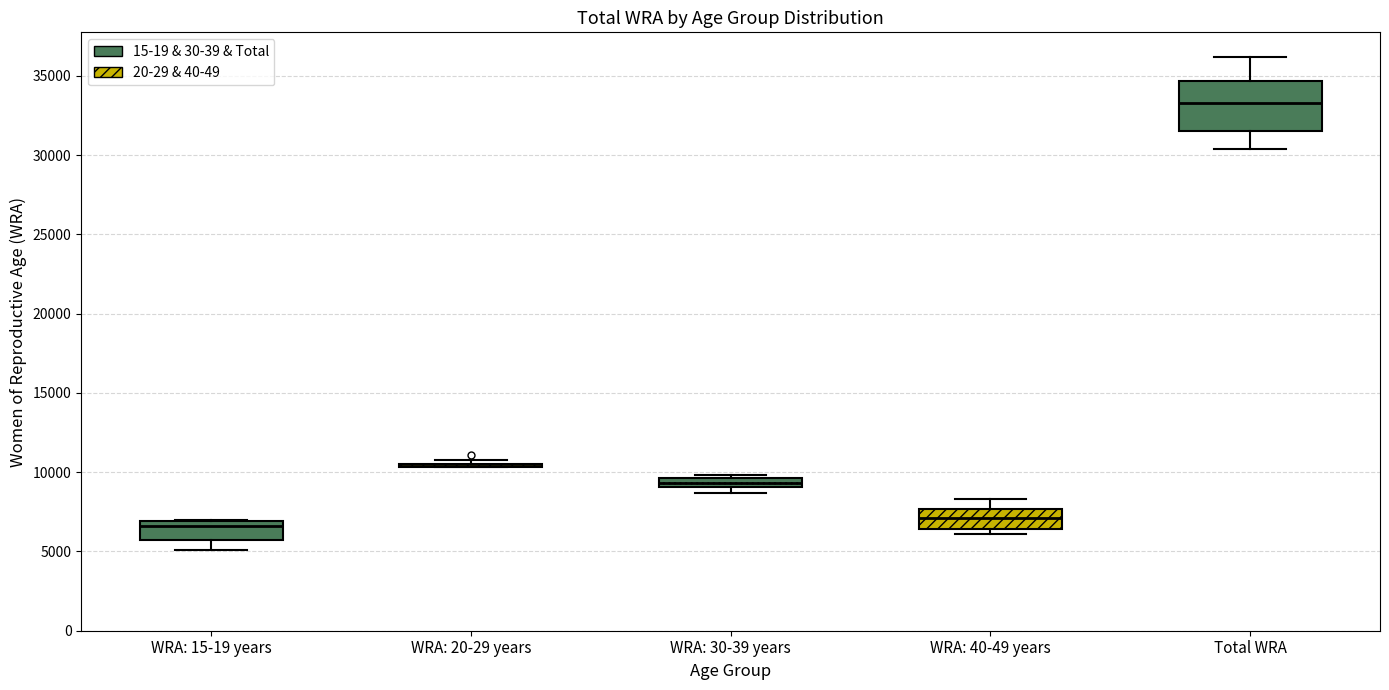

Where does the lower whisker of the box for Total WRA end on the y-axis? The values are not printed on the chart, so give them approximately, as read against the axis.

30500